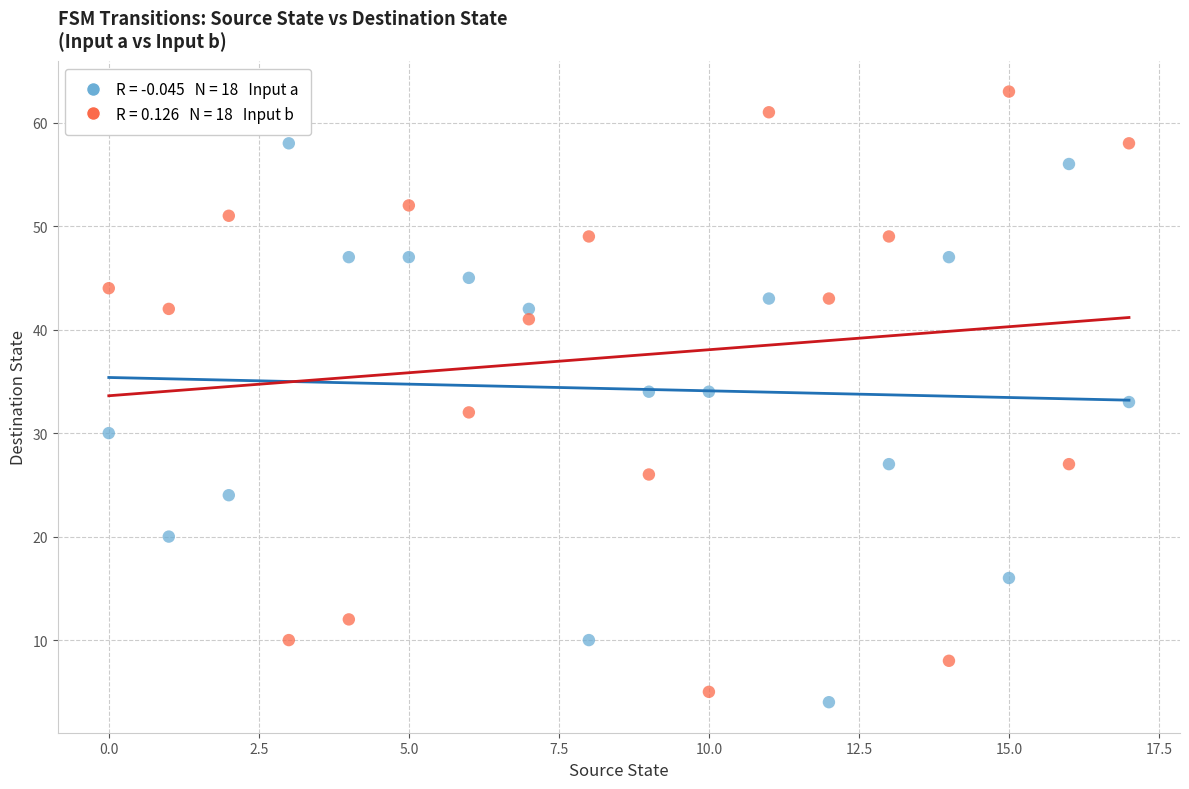

Across all data points, what is the range of Y values (max minus min)?

59